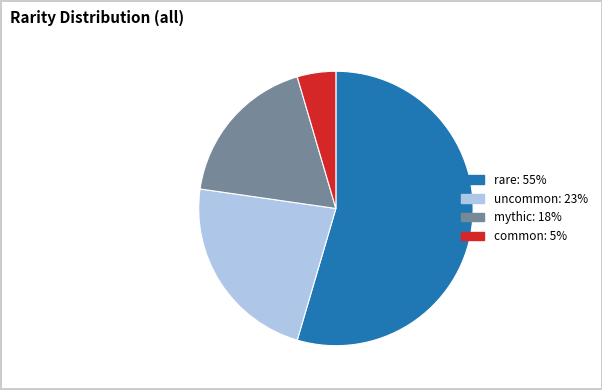

Rank the categories by value from highest to lowest.

rare, uncommon, mythic, common